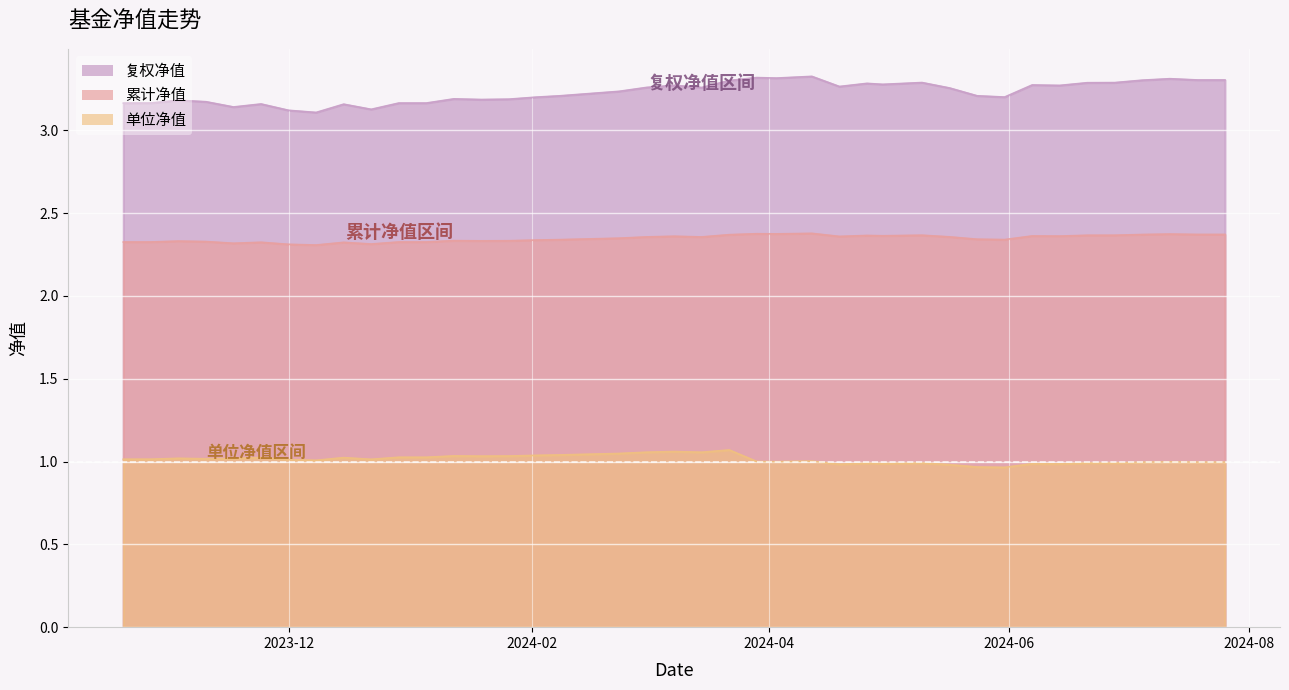

Which series has the widest spread of values?

复权净值